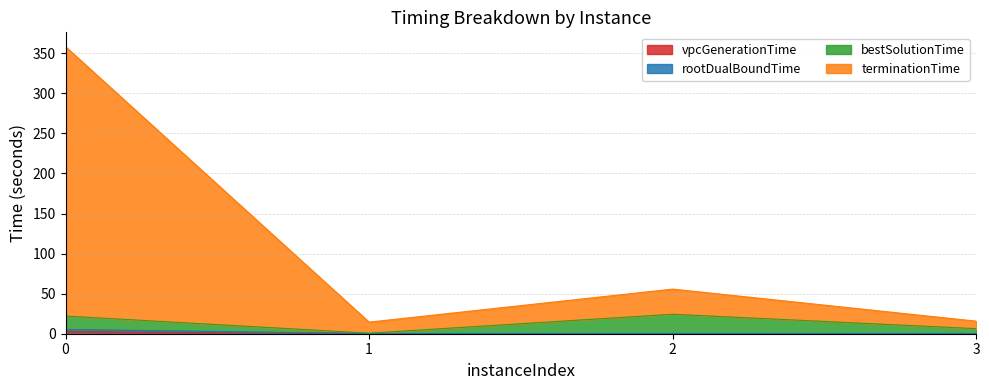

True or false: rootDualBoundTime and vpcGenerationTime cross at least once.

False